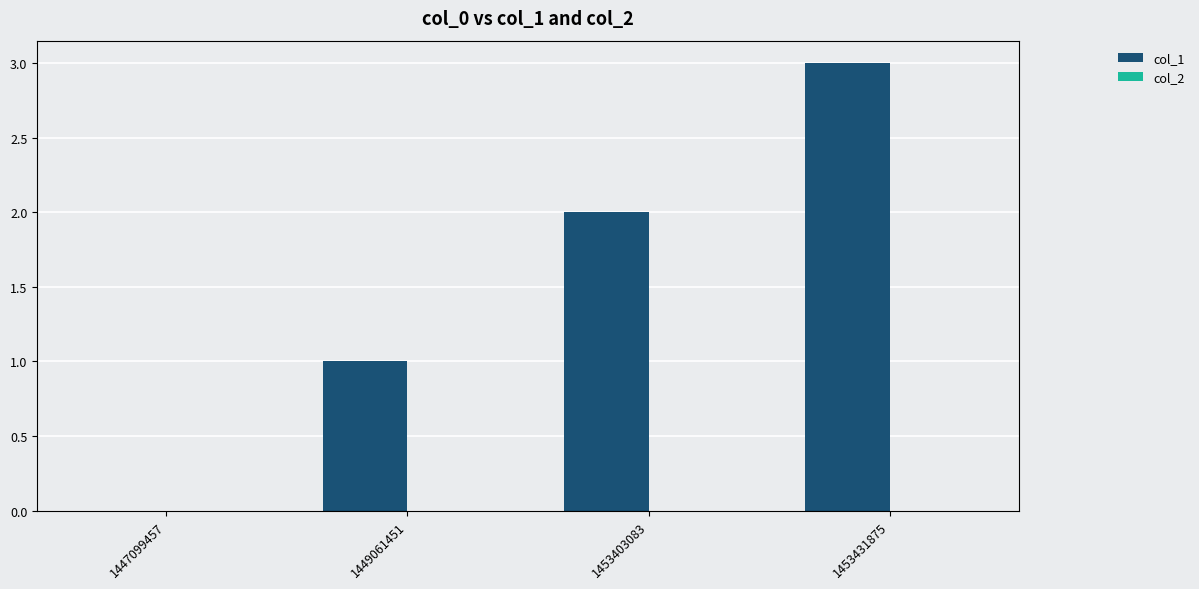

Count the number of categories in the chart.

4